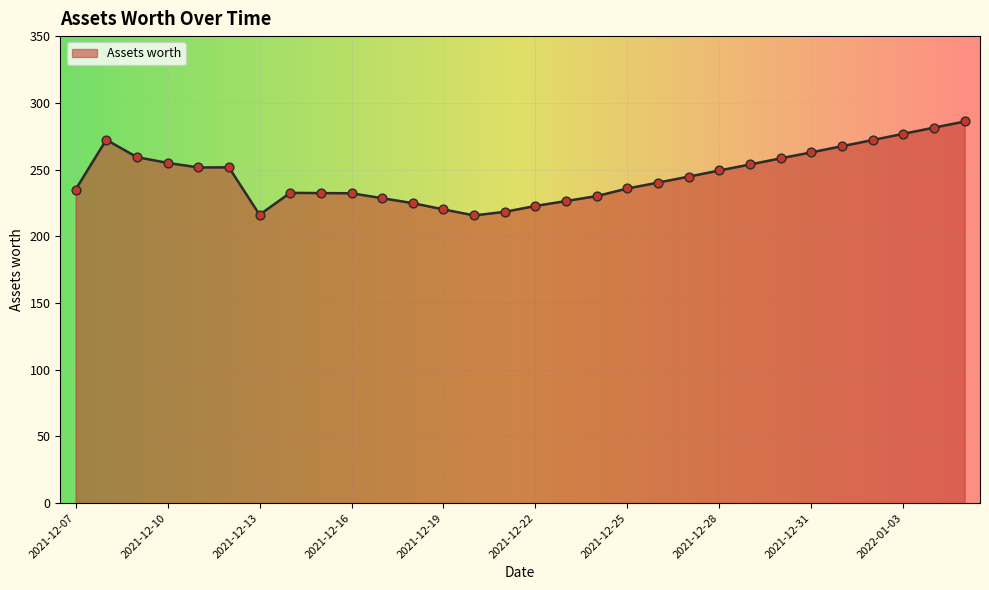

What is the minimum value shown in the chart?

215.6